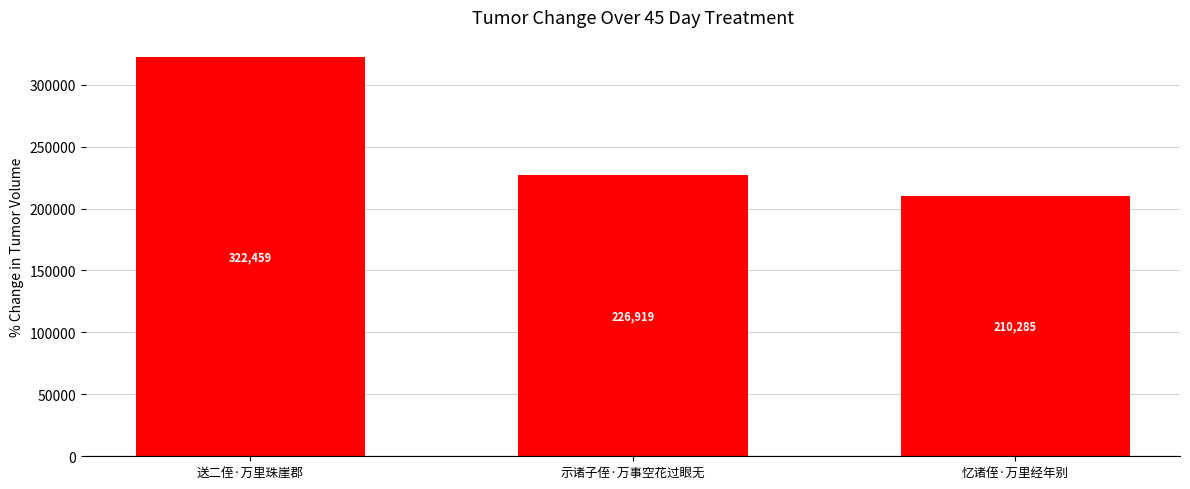

Count the values in the range 210285 to 322459.

3